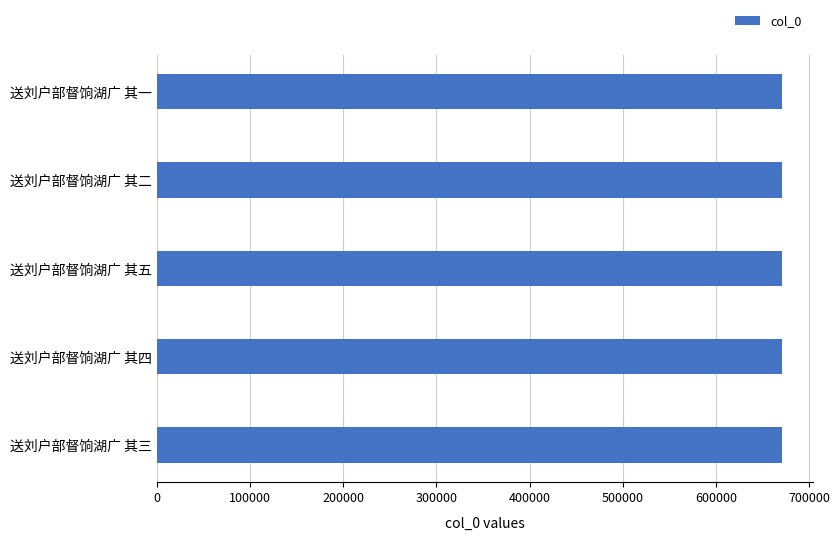

Approximately how many times larger is the value at 送刘户部督饷湖广 其二 compared to 送刘户部督饷湖广 其一?

1.0